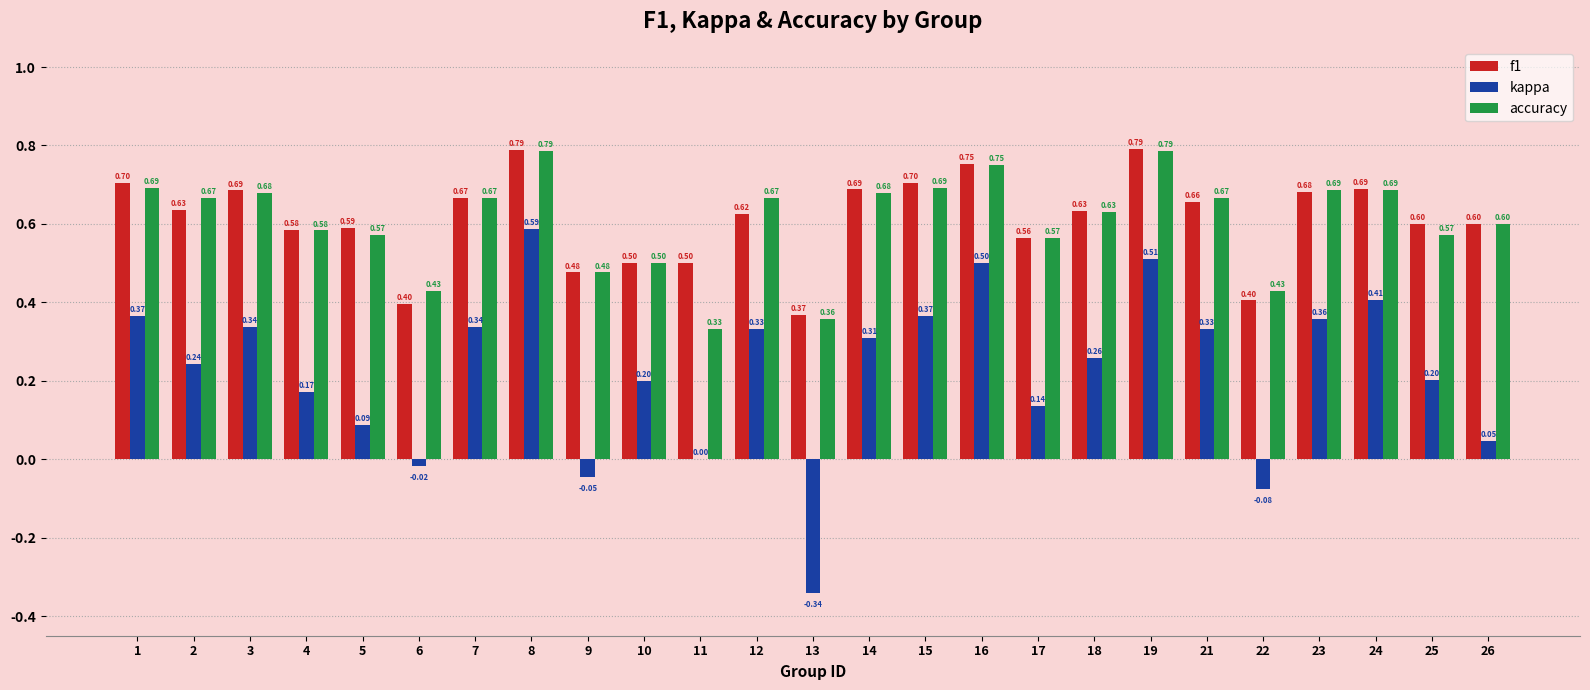

Count the f1 values in the range 0 to 1.

25